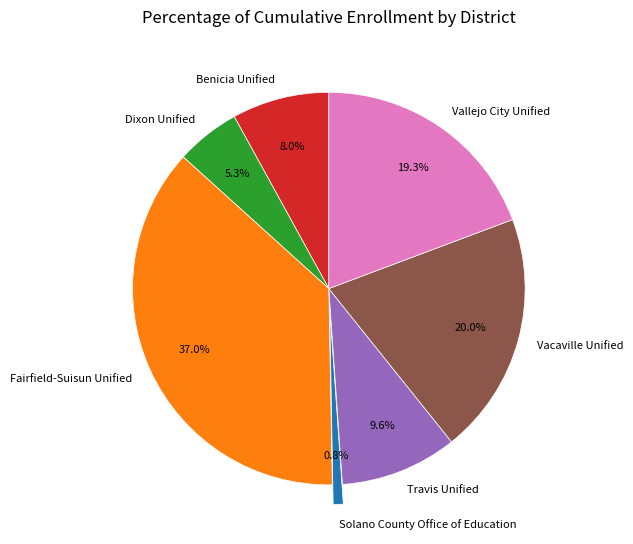

Combined, what portion of the pie is Benicia Unified and Vacaville Unified?

28.0%